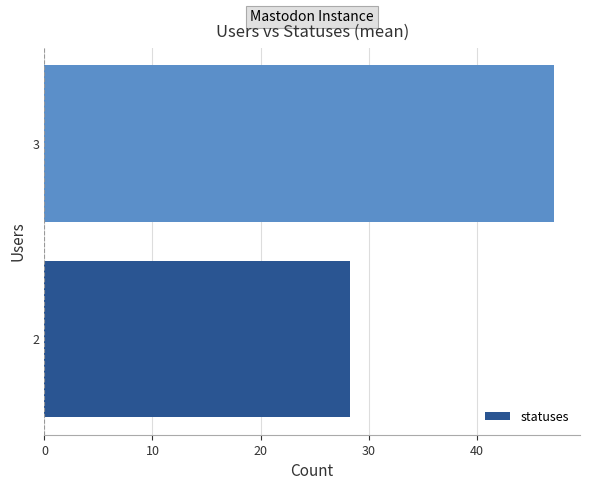

What is the difference between the maximum and minimum values?

18.9